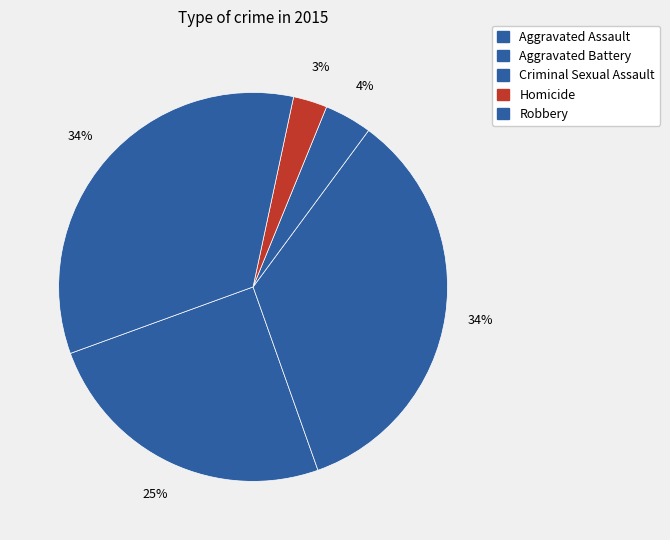

Combined, what portion of the pie is Aggravated Battery and Homicide?

37.3%